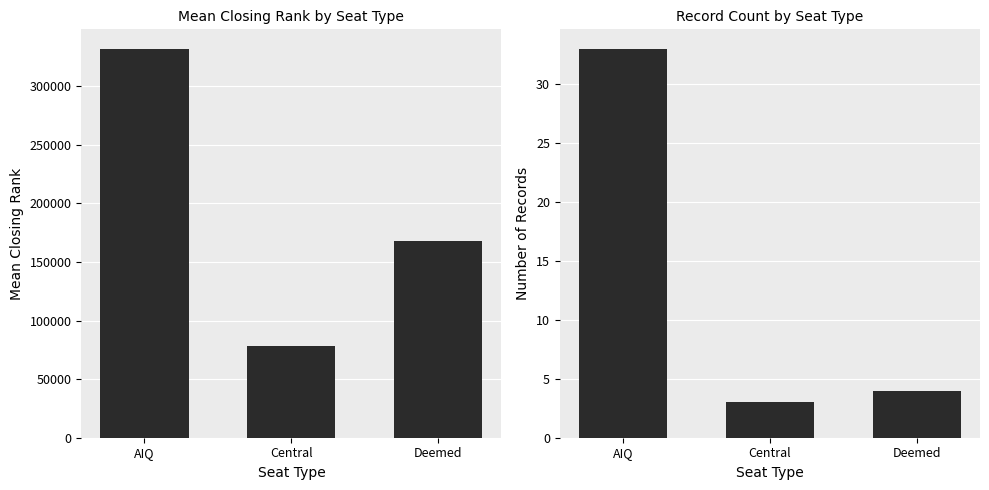

Count the number of categories in the chart.

3